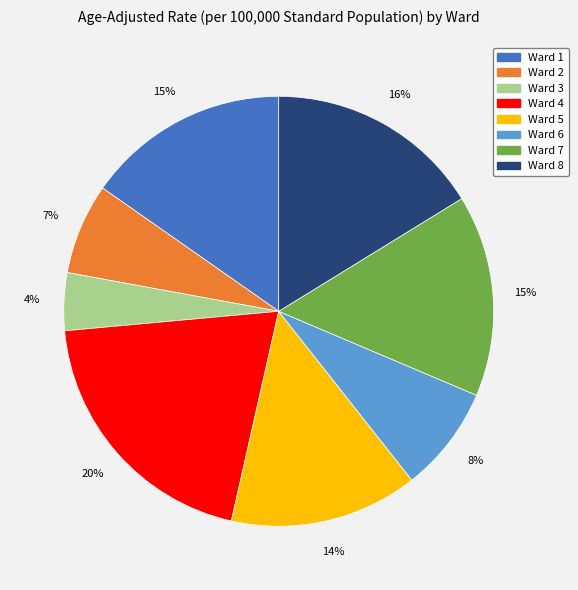

How many slices are in this pie chart?

8